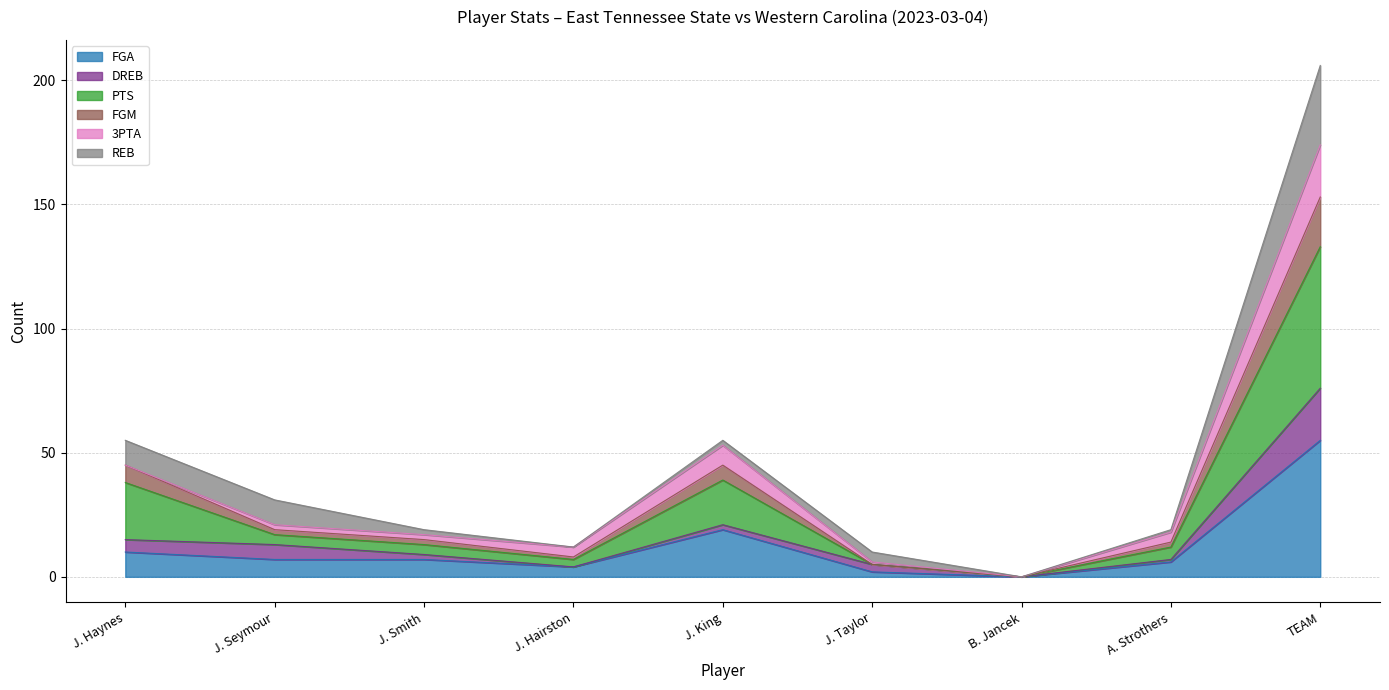

What is the maximum value for FGA?

55